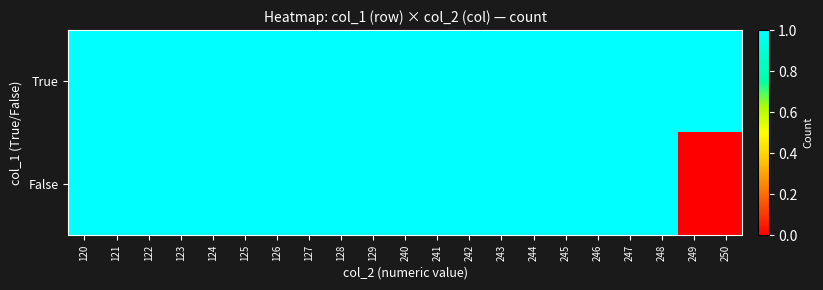

At how many categories does at least one series exceed 0?

21